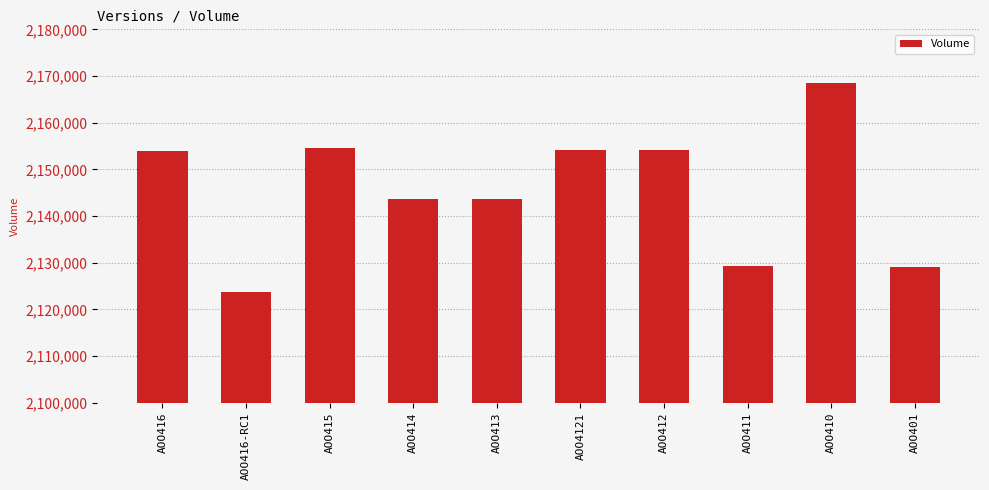

The chart shows a value of 2927109 at AOO416. True or false?

False